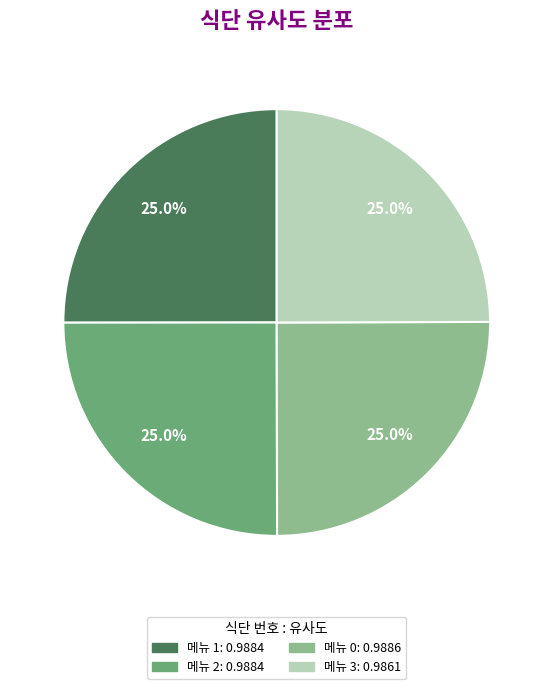

Does any single category account for the majority?

No